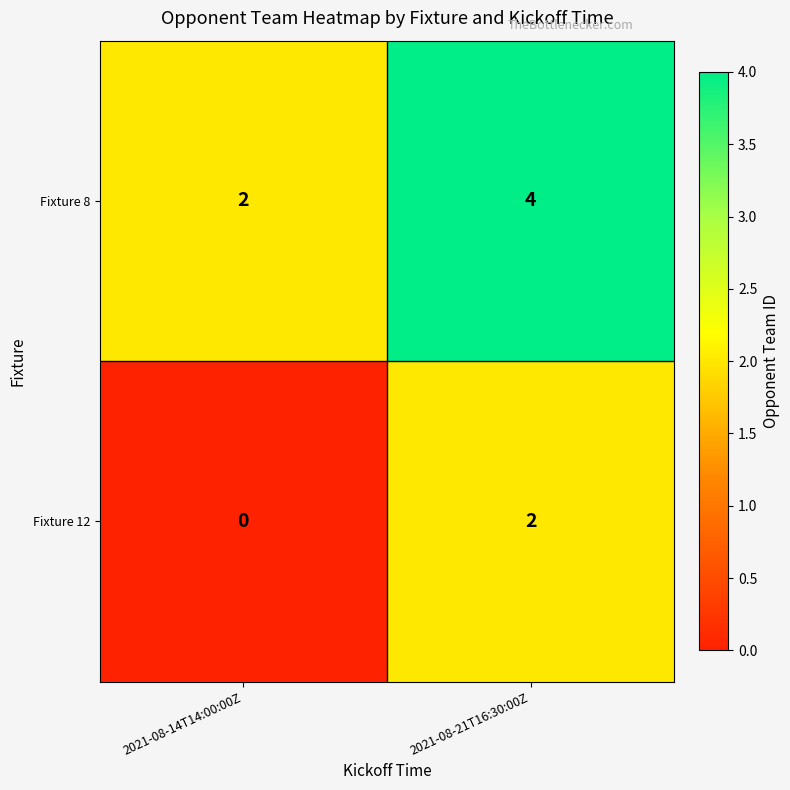

What is the sum of the Fixture 8 values at 2021-08-14T14:00:00Z and 2021-08-21T16:30:00Z?

6